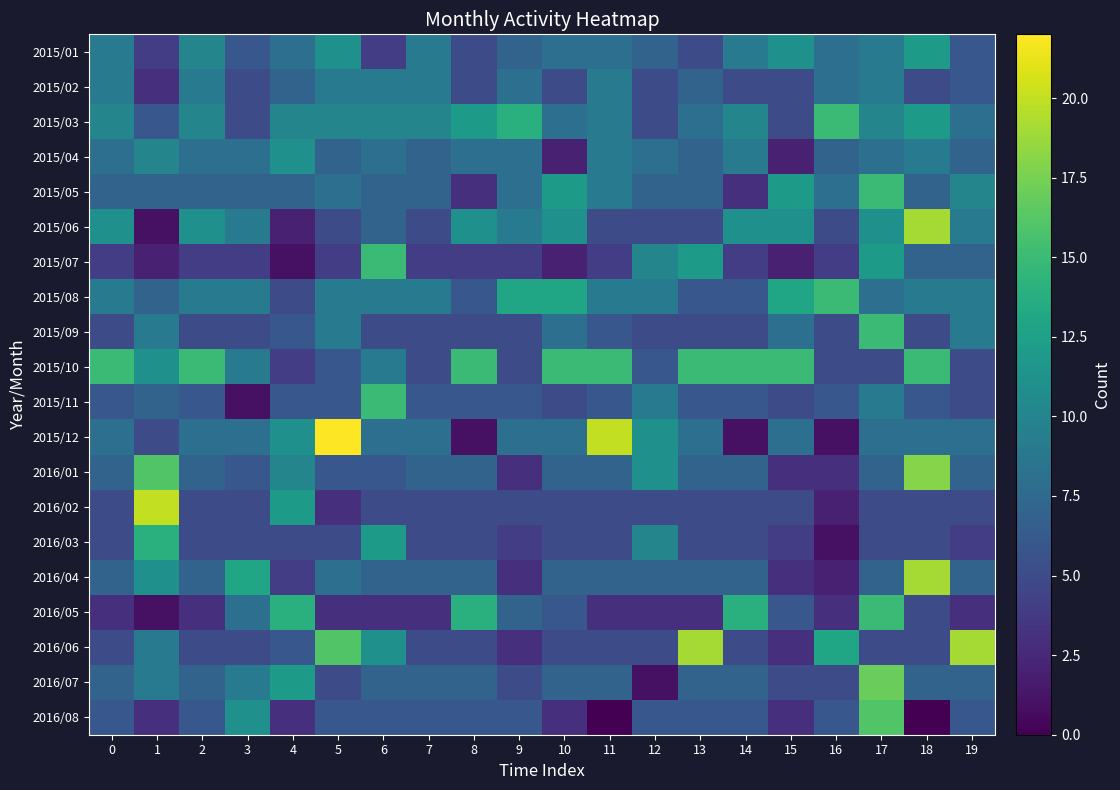

How many values in the 2015/05 series exceed 7?

8